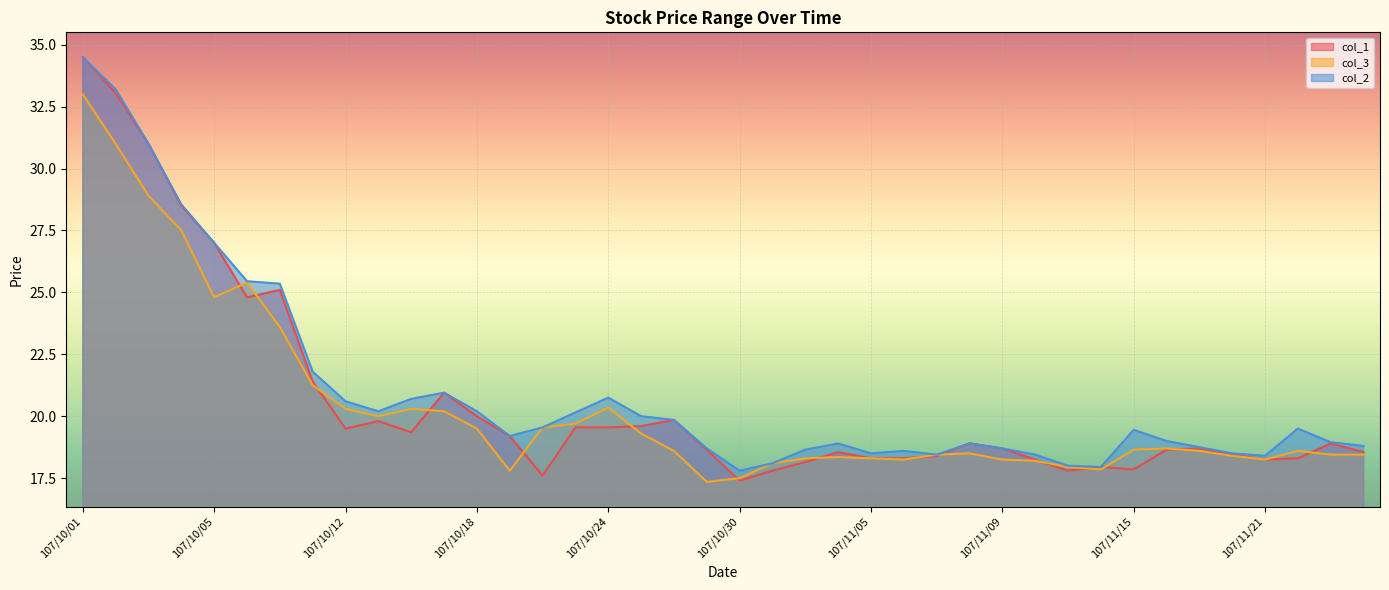

True or false: col_2 has more than 0 interior local peaks.

True